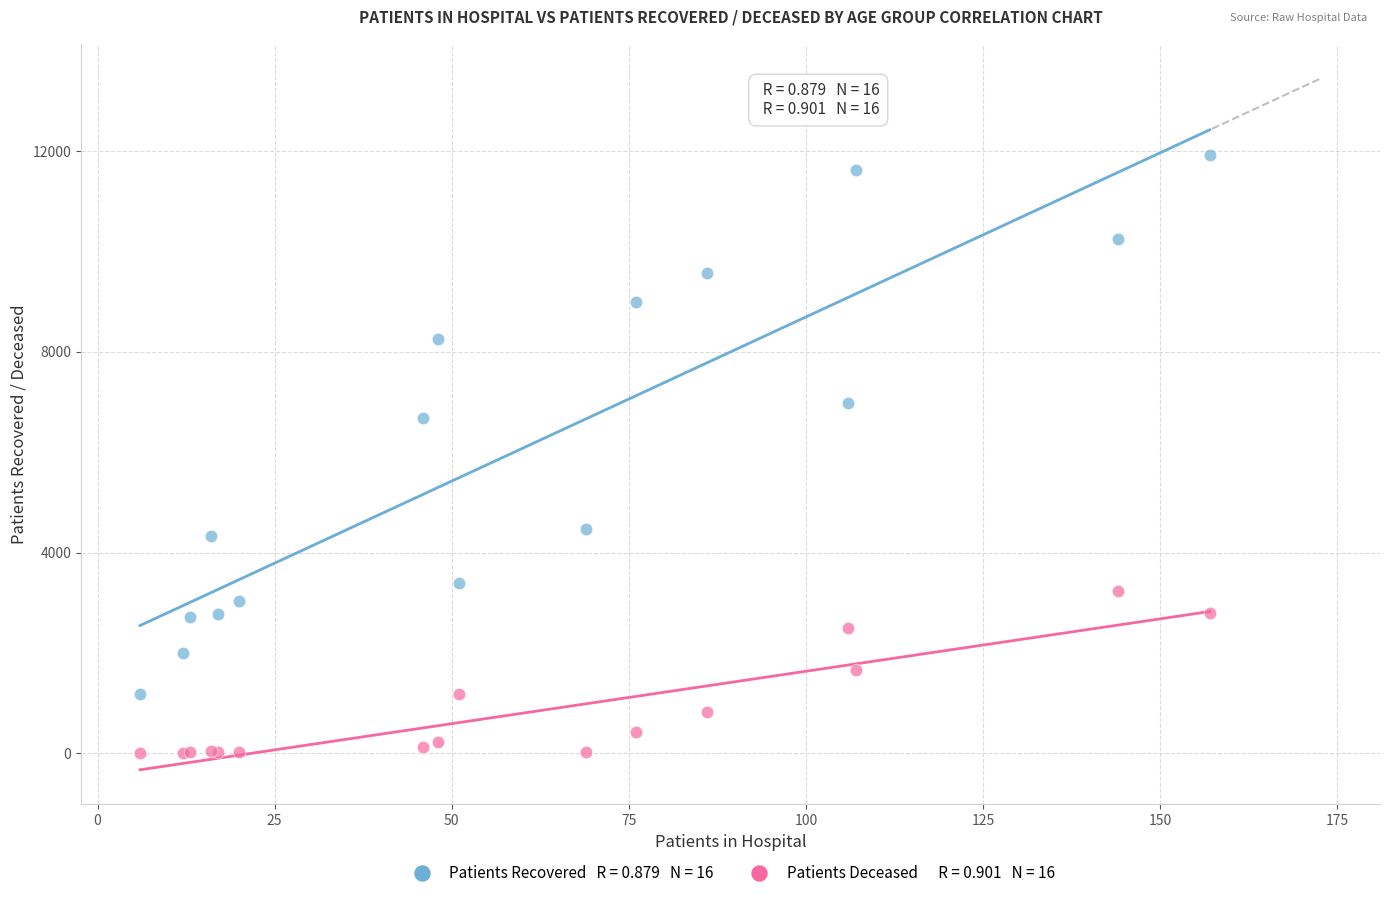

Across all series, what Y value is closest to 5962?

6681